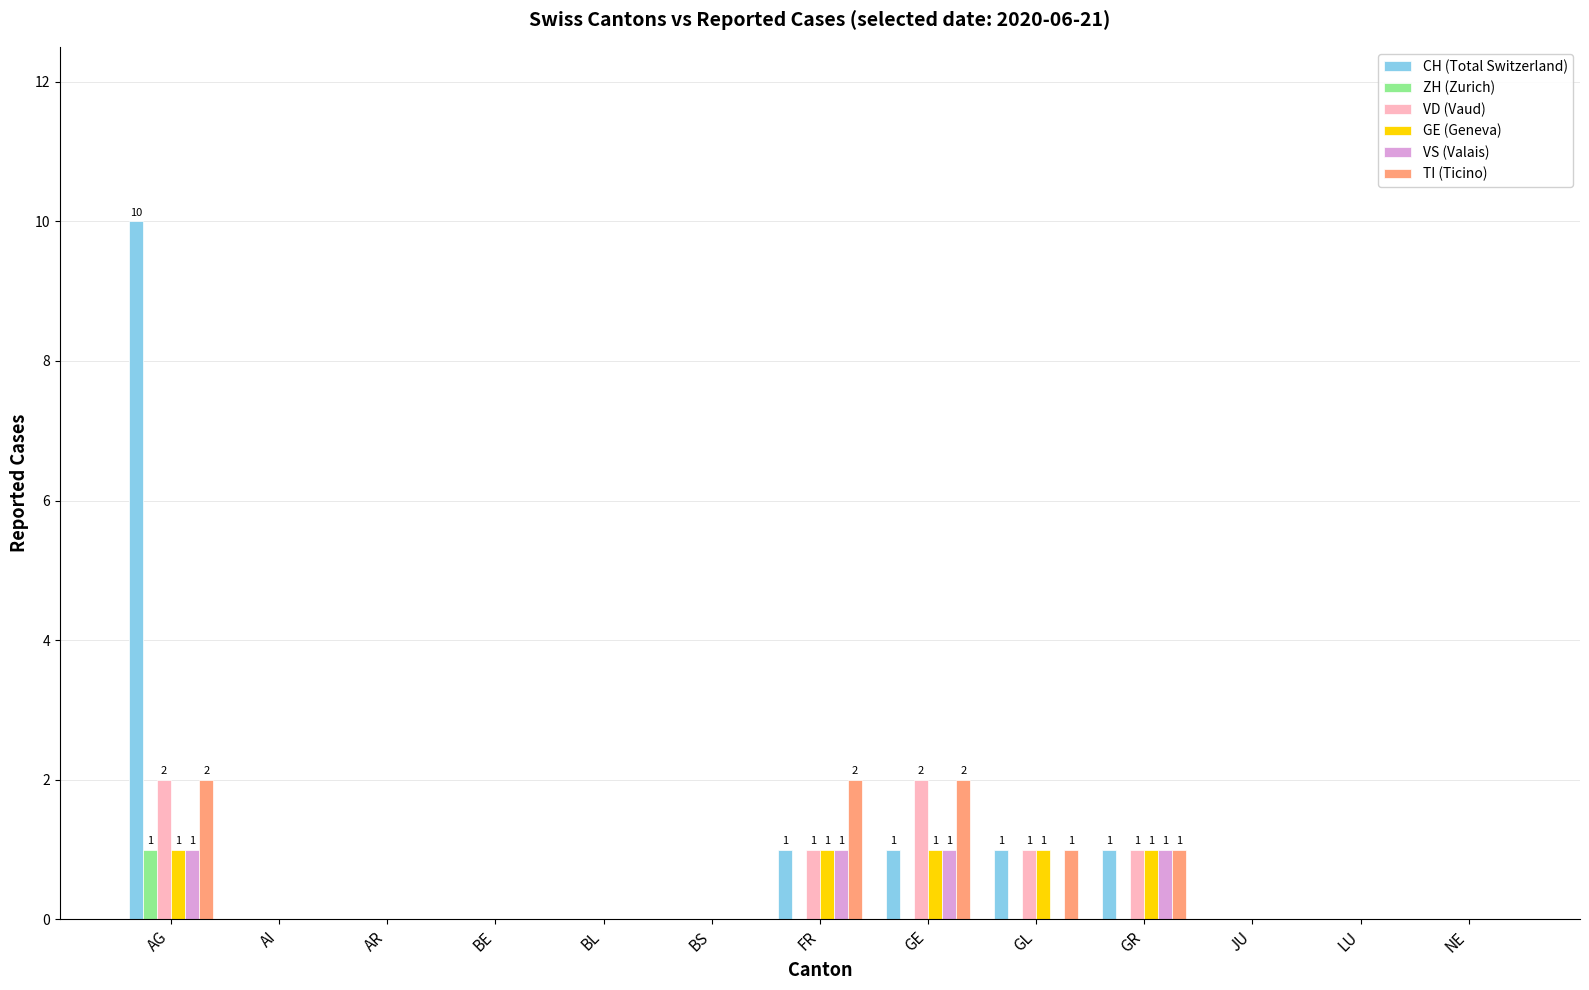

Is the value of ZH (Zurich) at GL greater than the value of GE (Geneva) at GE?

No